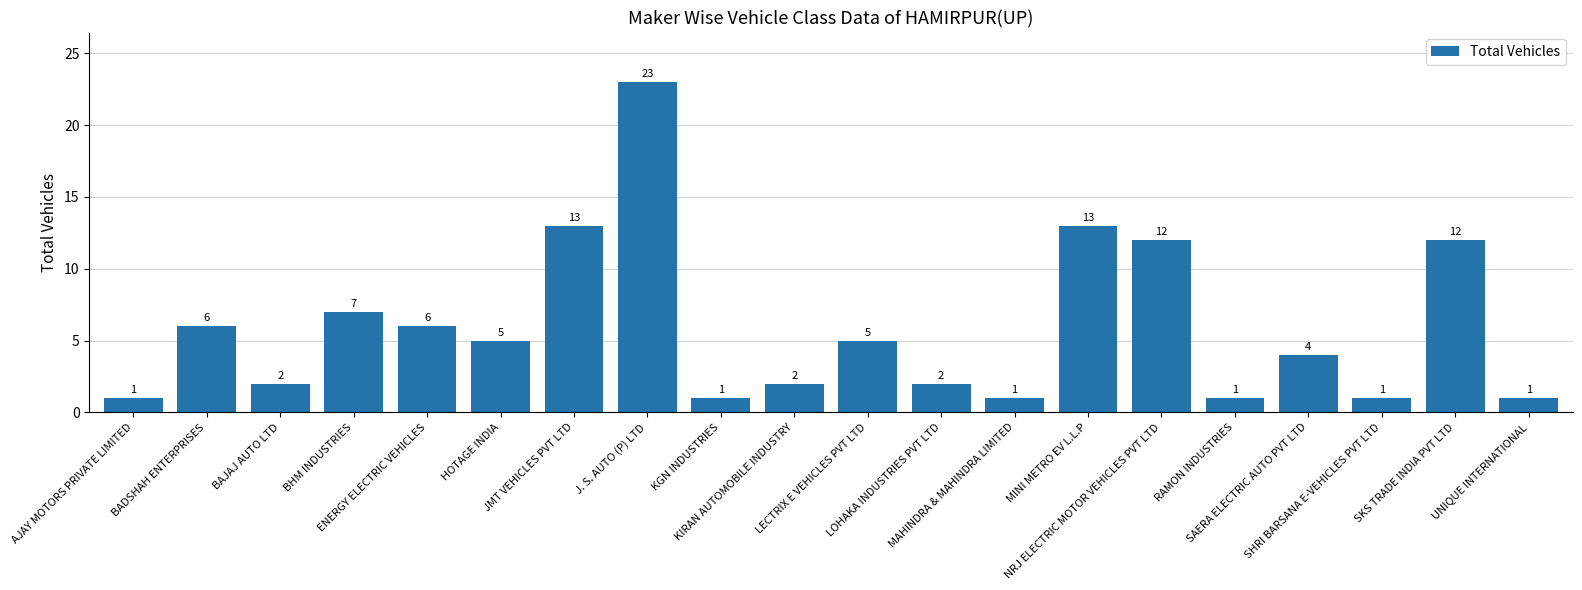

Which has a higher value, SAERA ELECTRIC AUTO PVT LTD or MAHINDRA & MAHINDRA LIMITED?

SAERA ELECTRIC AUTO PVT LTD